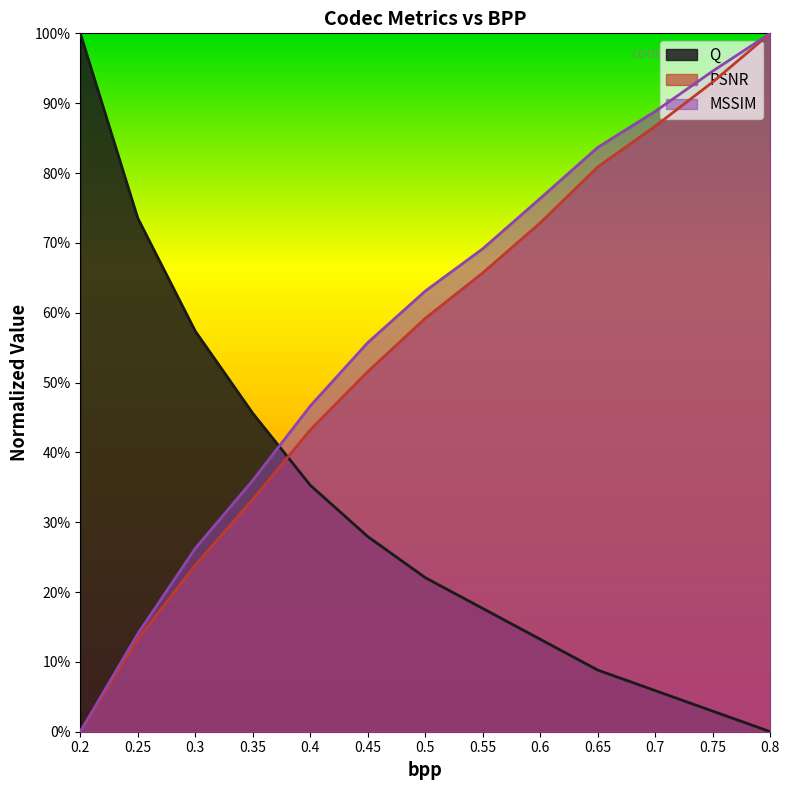

True or false: Q has more than 2 interior local peaks.

False